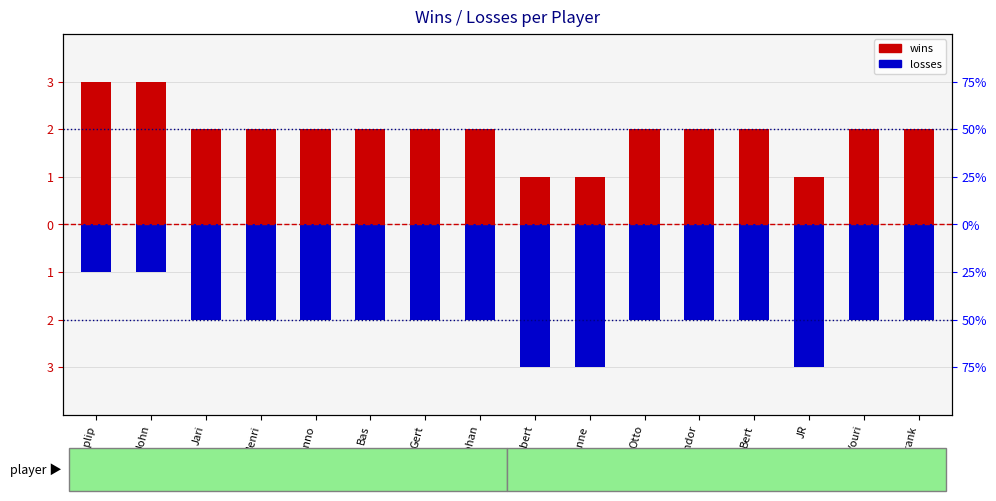

What is the highest value of the wins series?

3